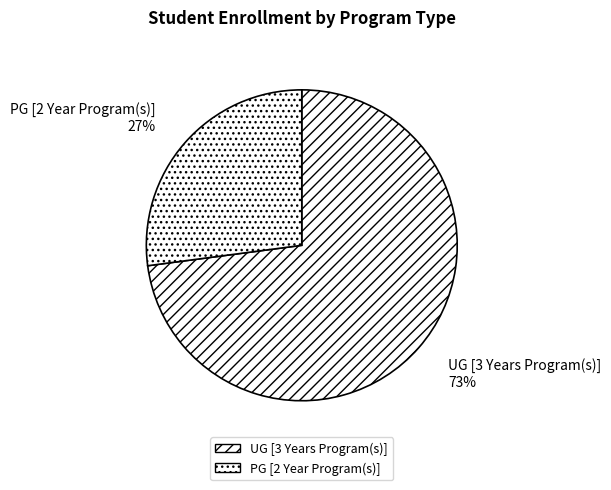

How many slices are in this pie chart?

2